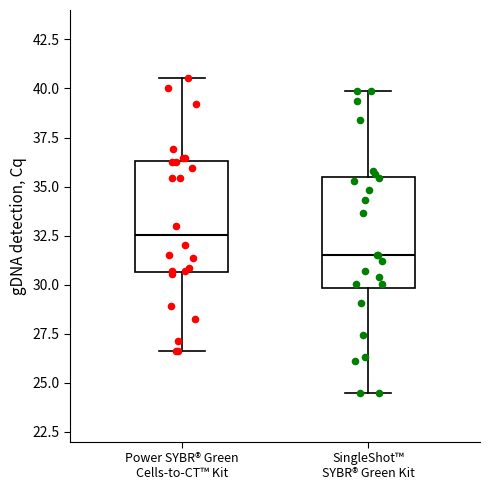

Reading left to right, read every box against the y-axis: the position of its median line, the range the box covers, and the ends of its whiskers. The values are not printed on the chart, so give them approximately, as read against the axis.

Power SYBR® Green Cells-to-CT™ Kit: median 32.5, box 30.5 to 36.5, whiskers 26.5 to 40.5
SingleShot™ SYBR® Green Kit: median 31.5, box 30.0 to 35.5, whiskers 24.5 to 40.0